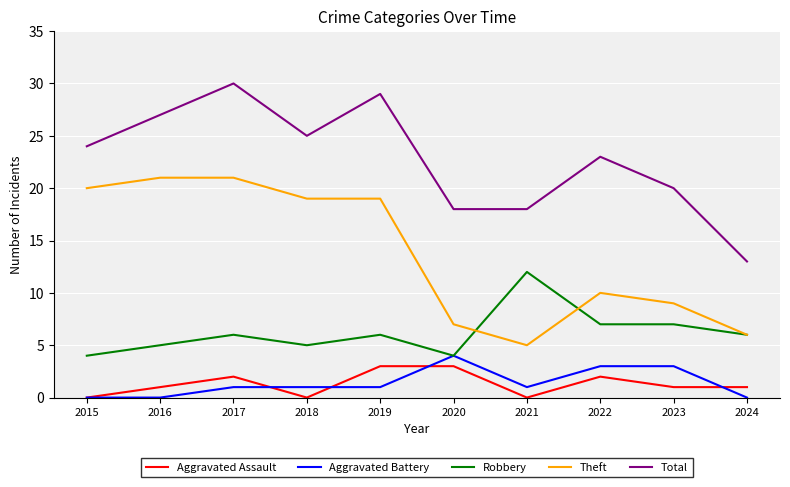

What is the total value across all series at 2020?

36